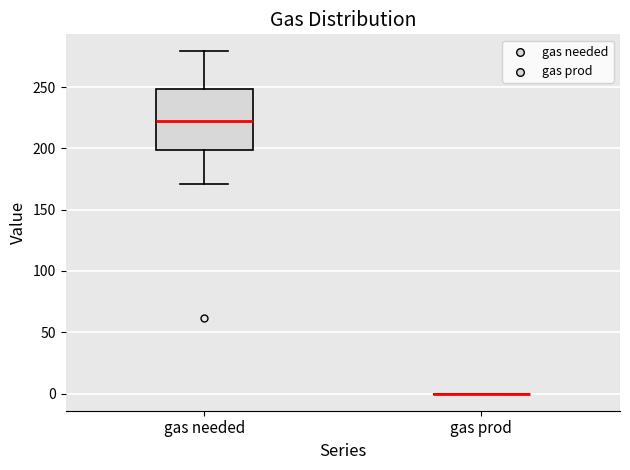

Comparing the boxes themselves (not the whiskers), which one is the tallest?

gas needed